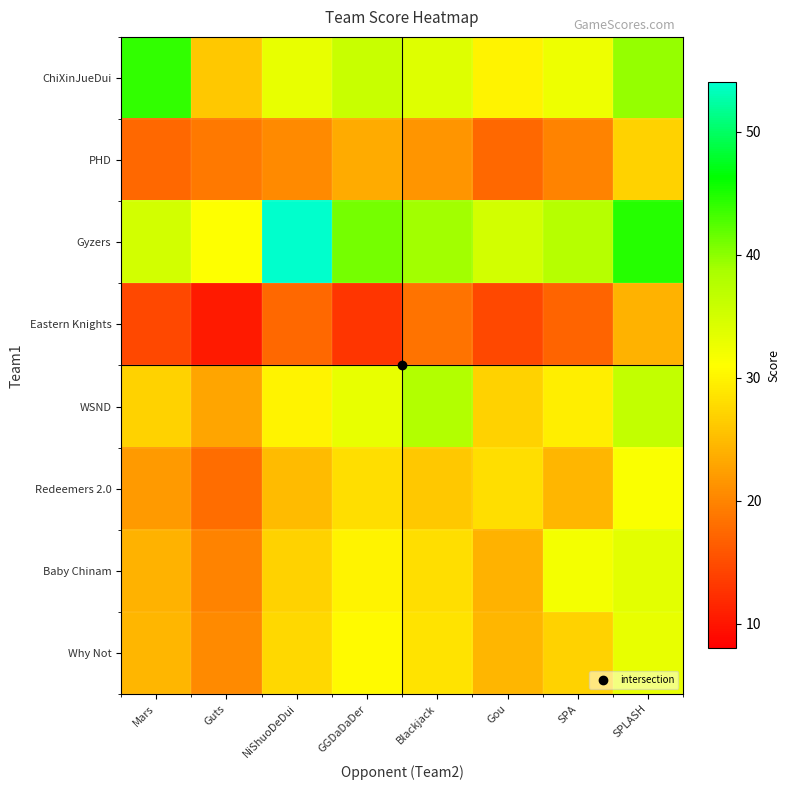

Reading left to right, what are all the values shown in this chart?

ChiXinJueDui: Mars=44.0	Guts=26.0	NiShuoDeDui=33.0	GGDaDaDer=36.0	Blackjack=34.0	Gou=30.0	SPA=32.5	SPLASH=39.5
PHD: Mars=17.5	Guts=19.0	NiShuoDeDui=20.5	GGDaDaDer=23.5	Blackjack=21.5	Gou=17.5	SPA=20.0	SPLASH=27.0
Gyzers: Mars=35.0	Guts=31.0	NiShuoDeDui=54.0	GGDaDaDer=41.0	Blackjack=39.0	Gou=35.0	SPA=37.5	SPLASH=44.5
Eastern Knights: Mars=14.5	Guts=10.5	NiShuoDeDui=17.5	GGDaDaDer=13.0	Blackjack=18.5	Gou=14.5	SPA=17.0	SPLASH=24.0
WSND: Mars=27.0	Guts=23.0	NiShuoDeDui=30.0	GGDaDaDer=33.0	Blackjack=38.0	Gou=27.0	SPA=29.5	SPLASH=36.5
Redeemers 2.0: Mars=22.0	Guts=18.0	NiShuoDeDui=25.0	GGDaDaDer=28.0	Blackjack=26.0	Gou=28.0	SPA=24.5	SPLASH=31.5
Baby Chinam: Mars=24.0	Guts=20.0	NiShuoDeDui=27.0	GGDaDaDer=30.0	Blackjack=28.0	Gou=24.0	SPA=32.0	SPLASH=33.5
Why Not: Mars=24.5	Guts=20.5	NiShuoDeDui=27.5	GGDaDaDer=30.5	Blackjack=28.5	Gou=24.5	SPA=27.0	SPLASH=33.0